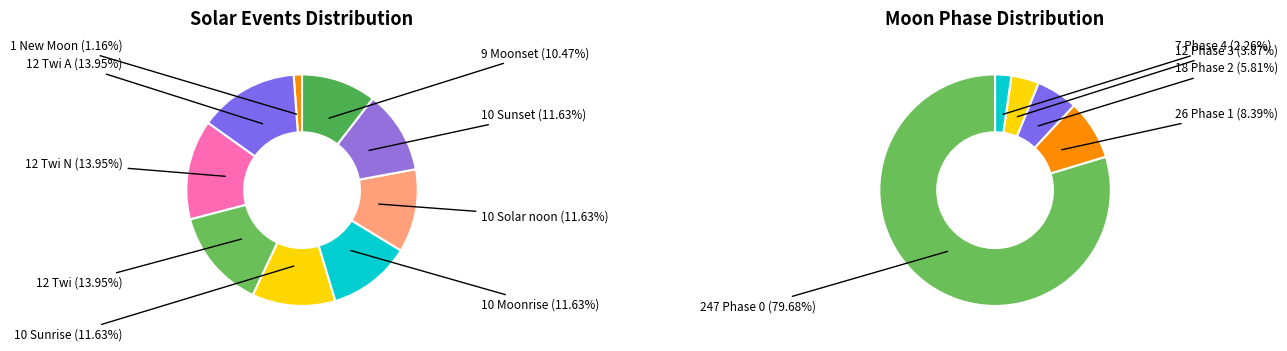

What is the largest slice in the pie chart?

Twi A